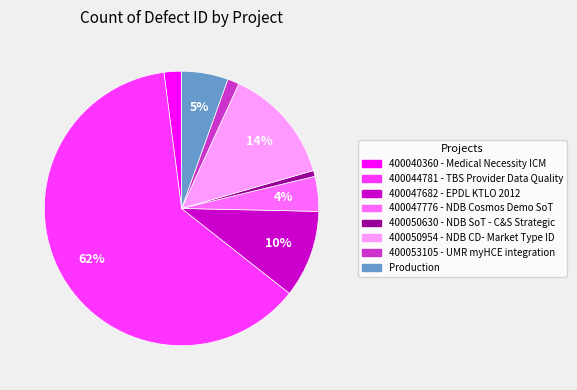

How many segments does this pie chart have?

8